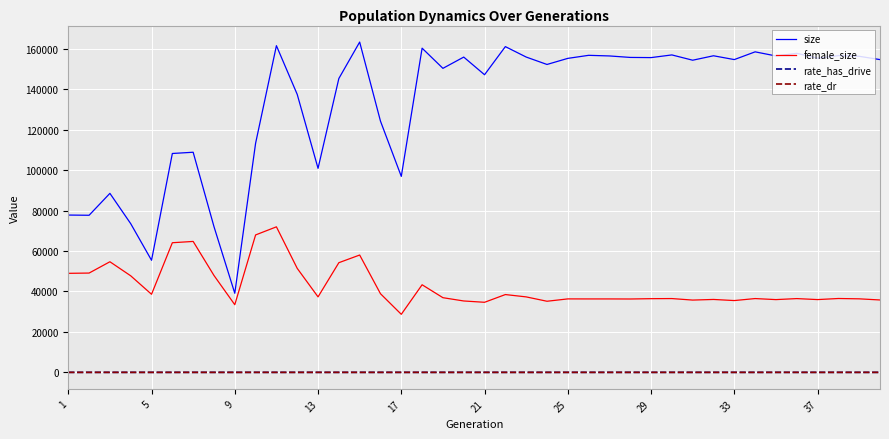

Which series has the widest spread of values?

size